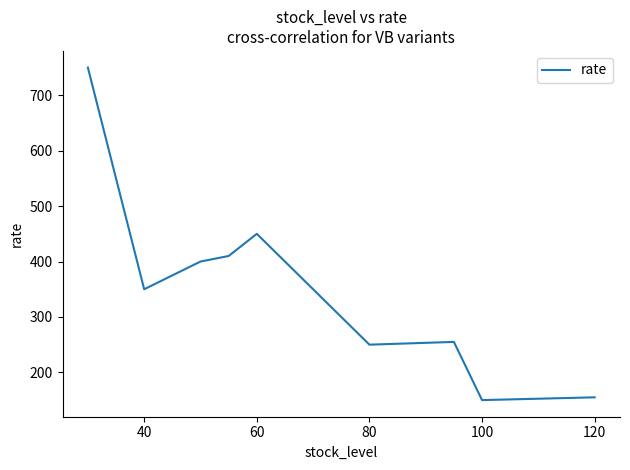

What is the minimum value shown in the chart?

150